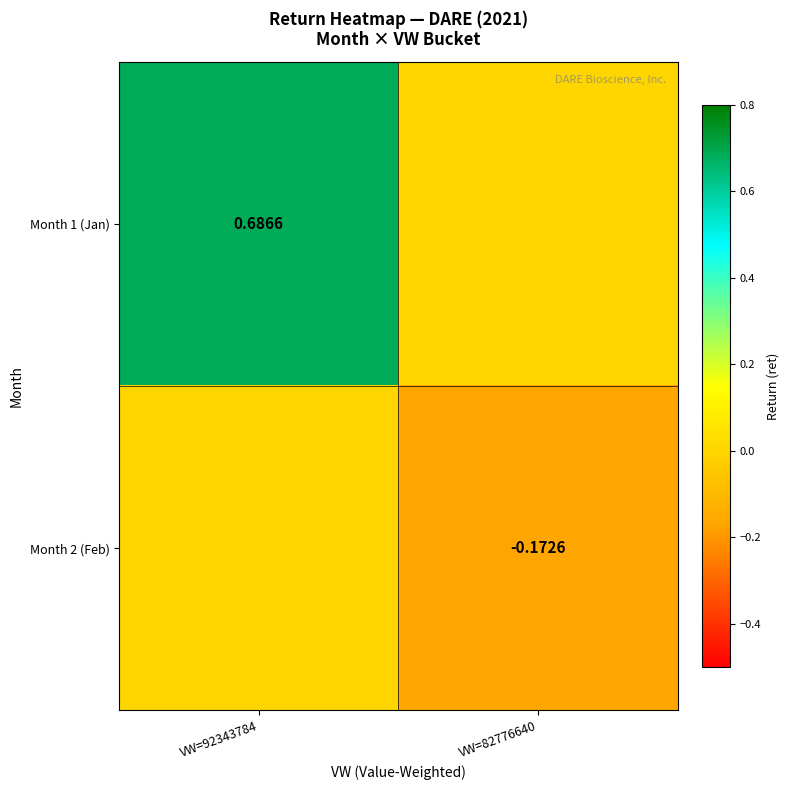

True or false: Month 2 (Feb) has a value of 0.1 at VW=92343784.

False